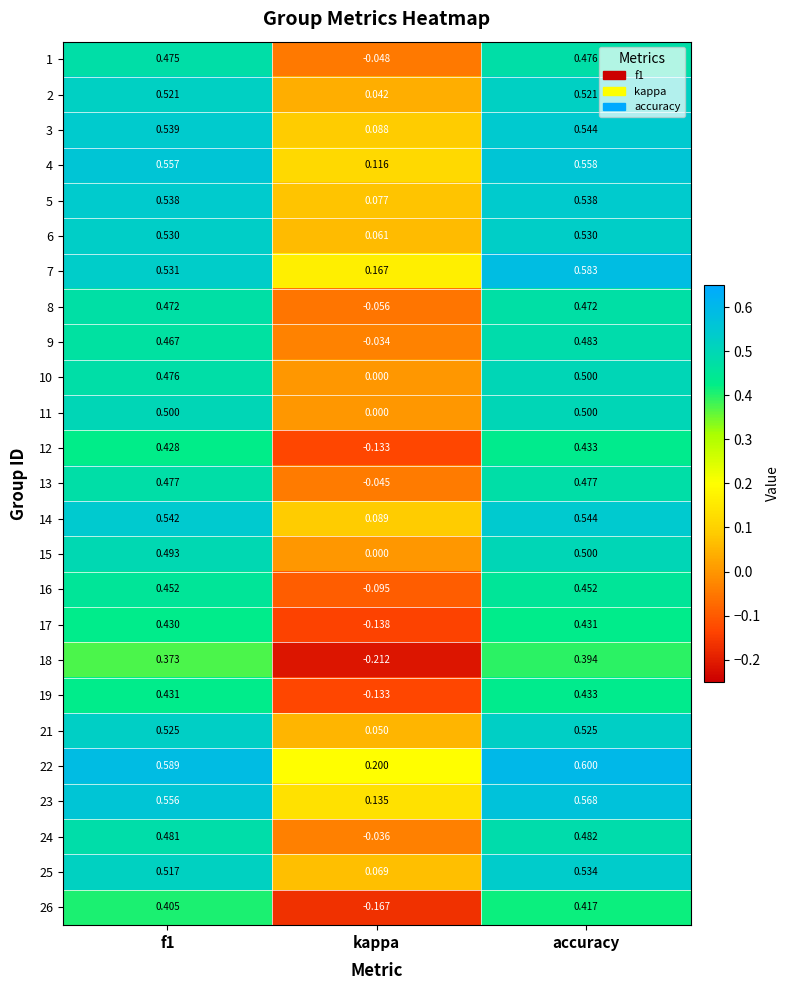

Which category has the highest value across all series?

accuracy